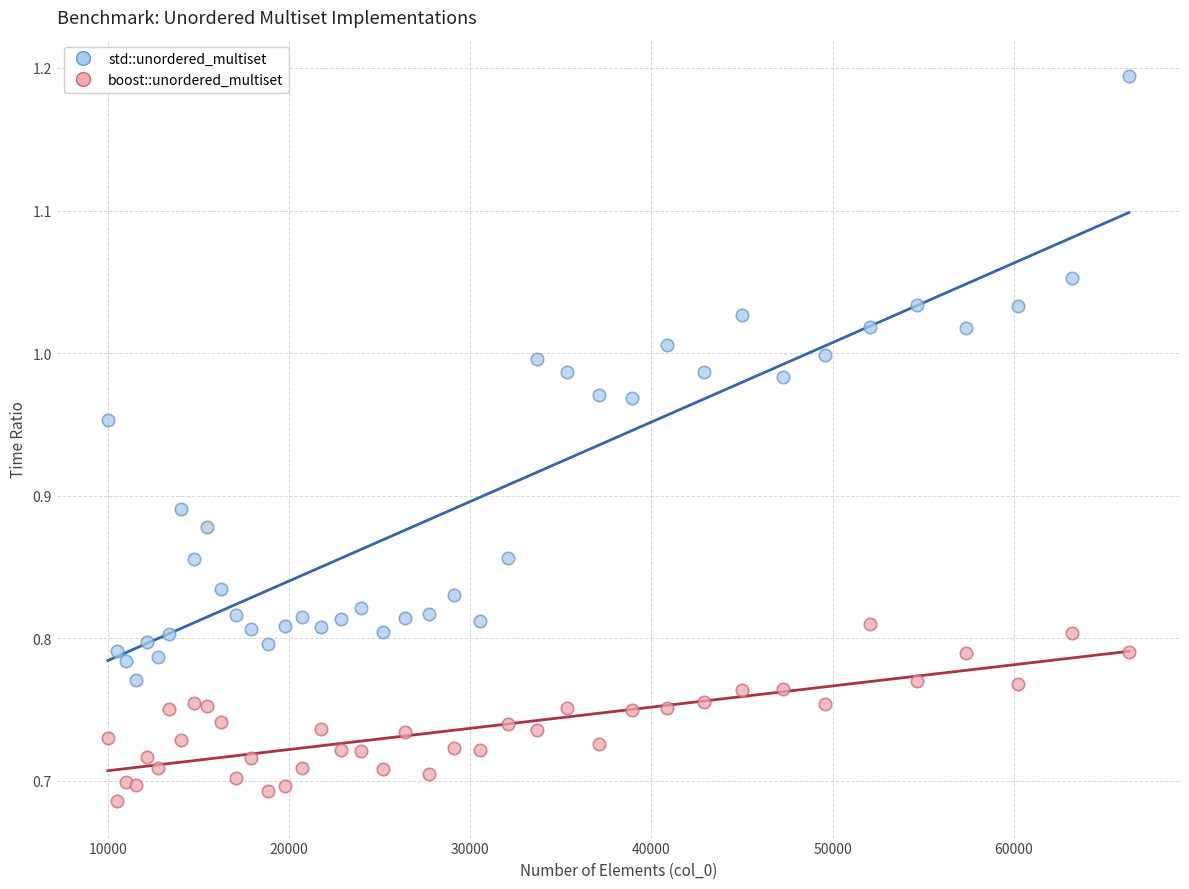

What is the X range (max minus min) for the scatter plot?

56358.0